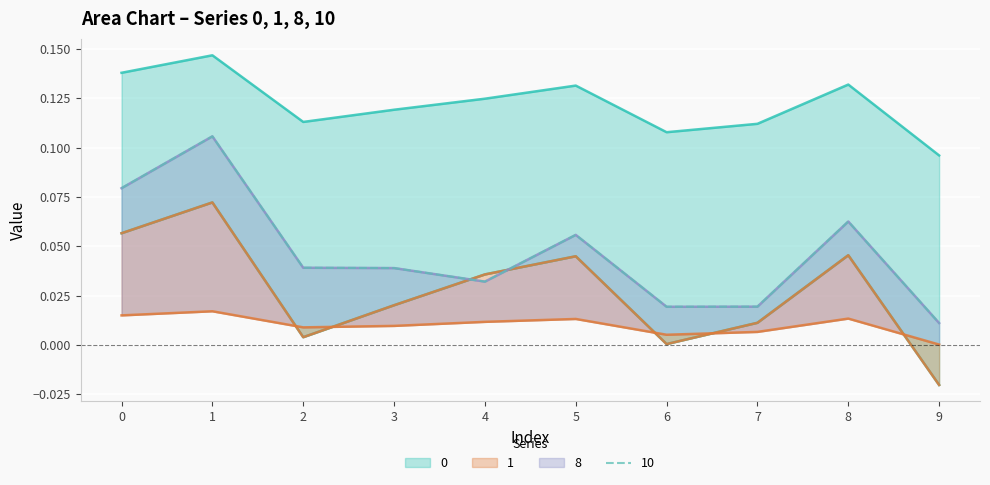

Reading right to left, transcribe all the data shown in this chart.

0: 0.1	0.1	0.1	0.1	0.1	0.1	0.1	0.1	0.1	0.1
1: -0.0	0.0	0.0	0.0	0.0	0.0	0.0	0.0	0.1	0.1
8: 0.0	0.0	0.0	0.0	0.0	0.0	0.0	0.0	0.0	0.0
10: 0.0	0.1	0.0	0.0	0.1	0.0	0.0	0.0	0.1	0.1